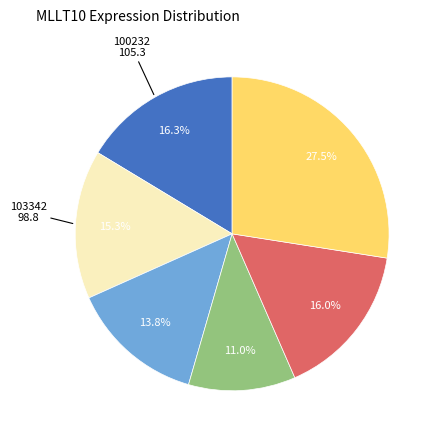

Does any single category account for the majority?

No